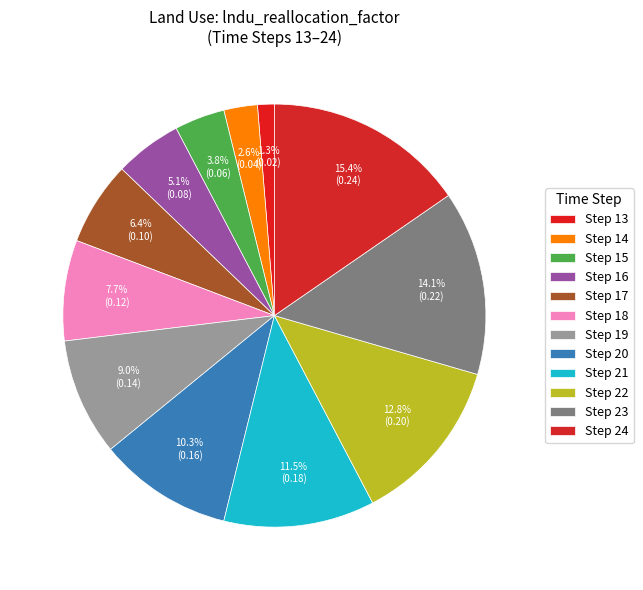

How many slices are in this pie chart?

12